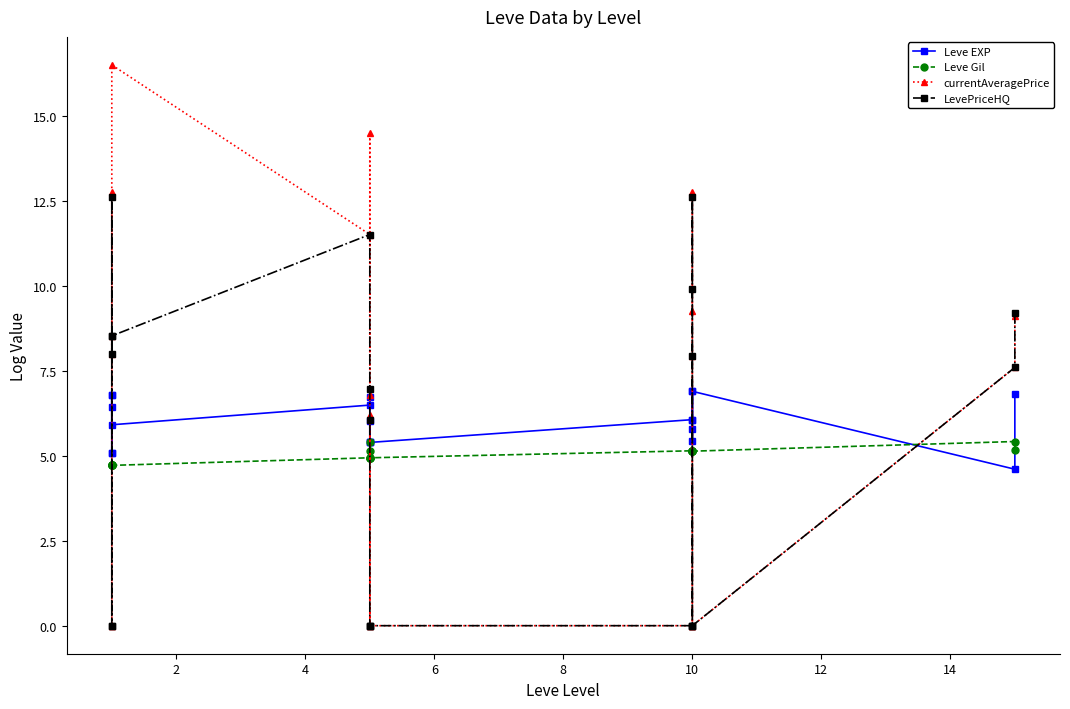

Reading left to right, extract all data points from this chart.

Leve EXP: 6.4	6.8	5.1	5.1	6.8	5.9	6.5	6.7	5.4	6.0	5.4	5.4	6.1	5.8	5.4	6.9	6.1	6.9	4.6	6.8
Leve Gil: 4.7	4.7	4.7	4.7	4.7	4.7	4.9	5.4	4.9	4.9	5.1	4.9	5.1	5.1	5.1	5.1	5.1	5.1	5.4	5.2
currentAveragePrice: 8.0	12.8	8.5	0.0	0.0	16.5	11.5	6.8	14.5	0.0	6.2	0.0	0.0	12.8	9.3	7.9	0.0	0.0	7.6	9.1
LevePriceHQ: 8.0	12.6	8.5	0.0	0.0	8.5	11.5	7.0	6.1	0.0	0.0	0.0	0.0	12.6	9.9	7.9	0.0	0.0	7.6	9.2